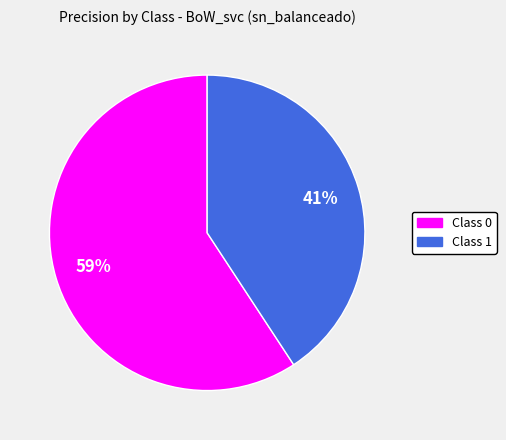

How many segments does this pie chart have?

2